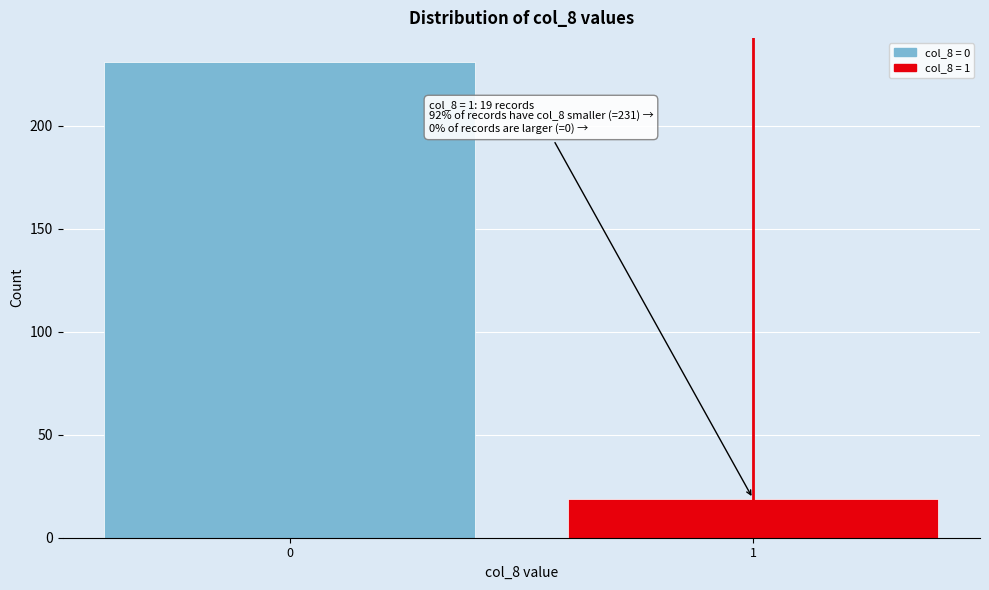

Reading left to right, extract all data points from this chart.

231	19